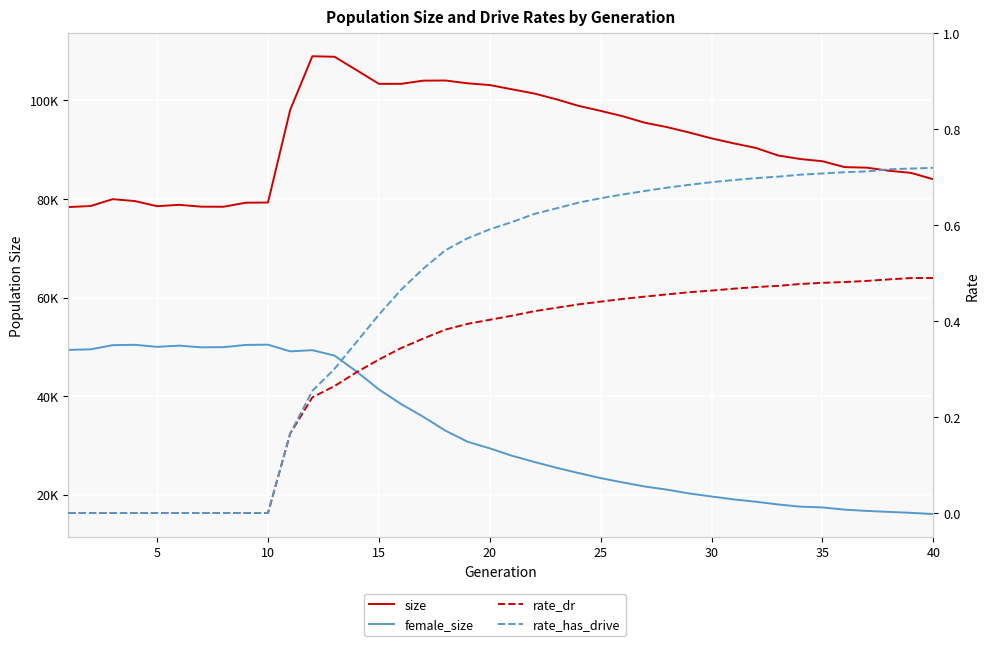

True or false: rate_dr and size intersect in this chart.

False